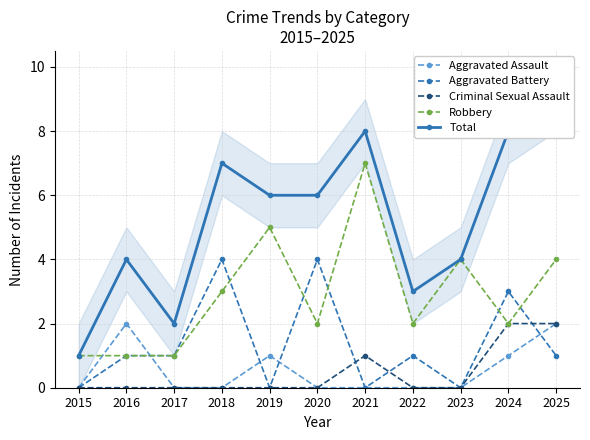

What is the sum of the Criminal Sexual Assault values at 2024 and 2017?

2